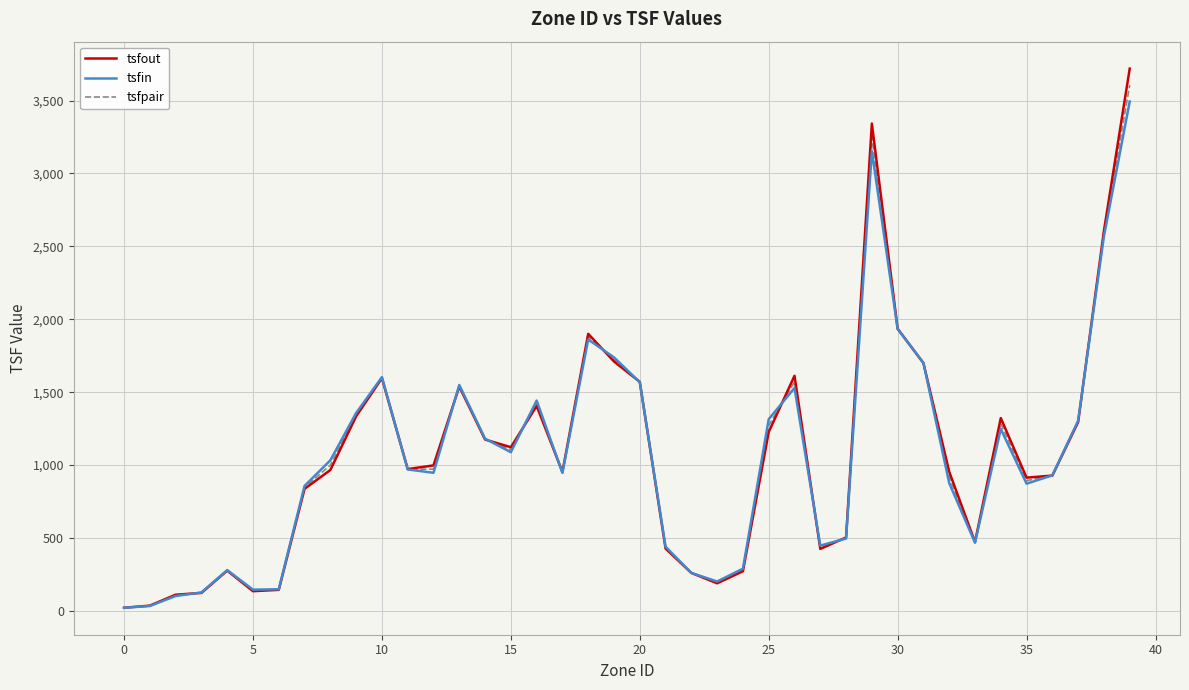

What is the difference between the second highest and minimum values in the tsfout series?

3320.4